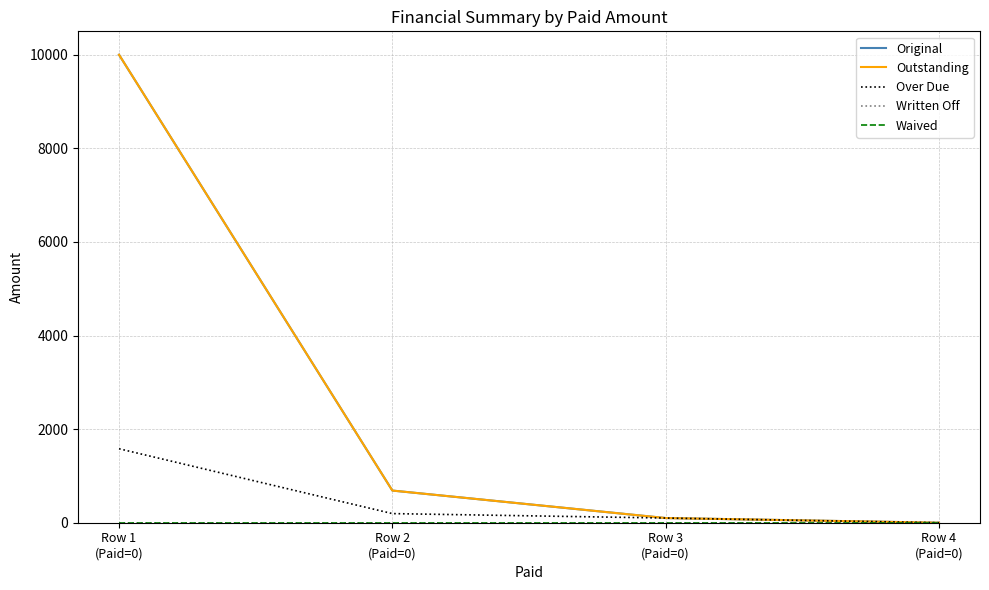

Is this an area chart (filled region under the line)?

No